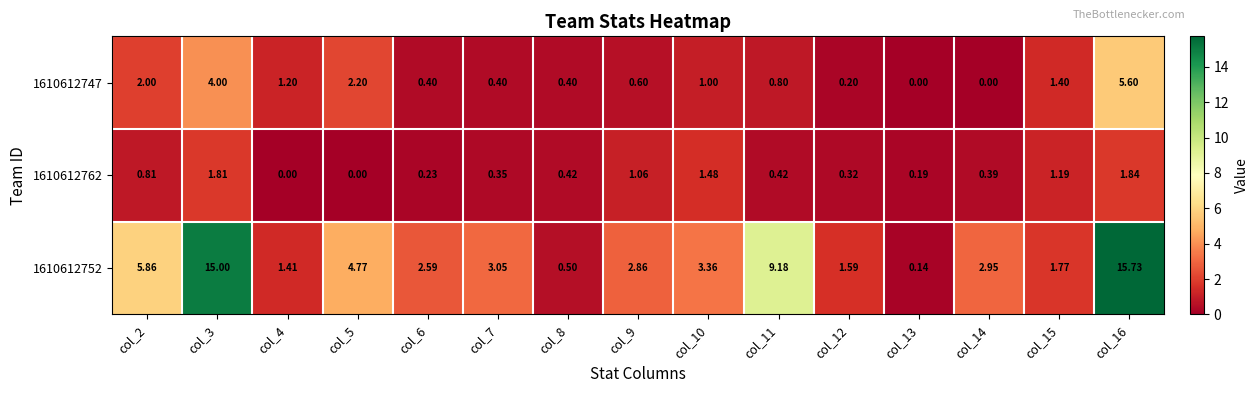

At which category is the sum across all series the highest?

col_16